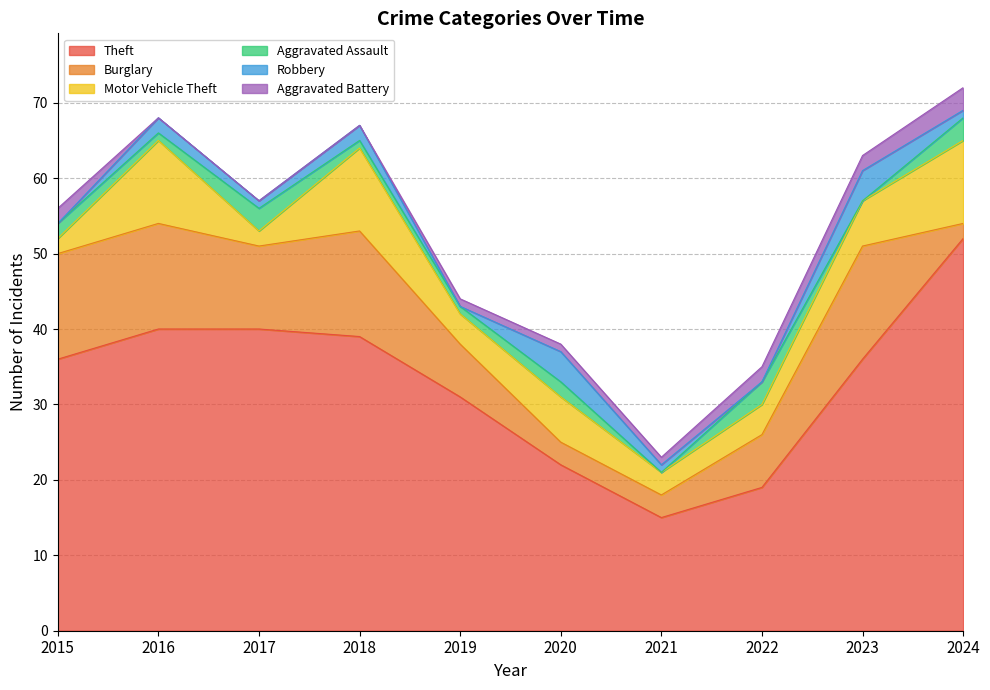

What is the value of the Motor Vehicle Theft point at the 10th from the left?

11